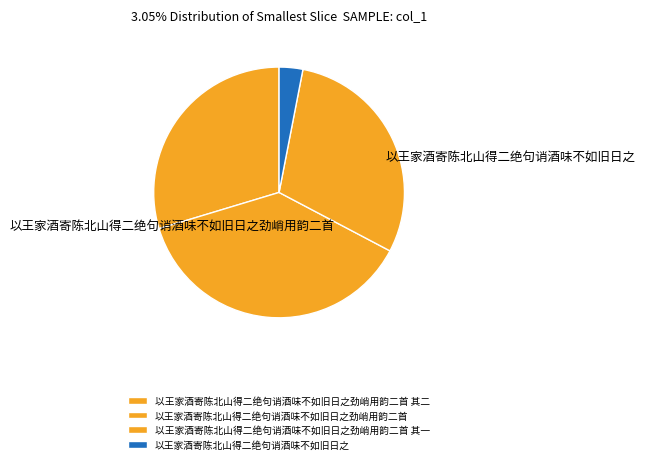

Does 以王家酒寄陈北山得二绝句诮酒味不如旧日之 represent more than half of the total?

No